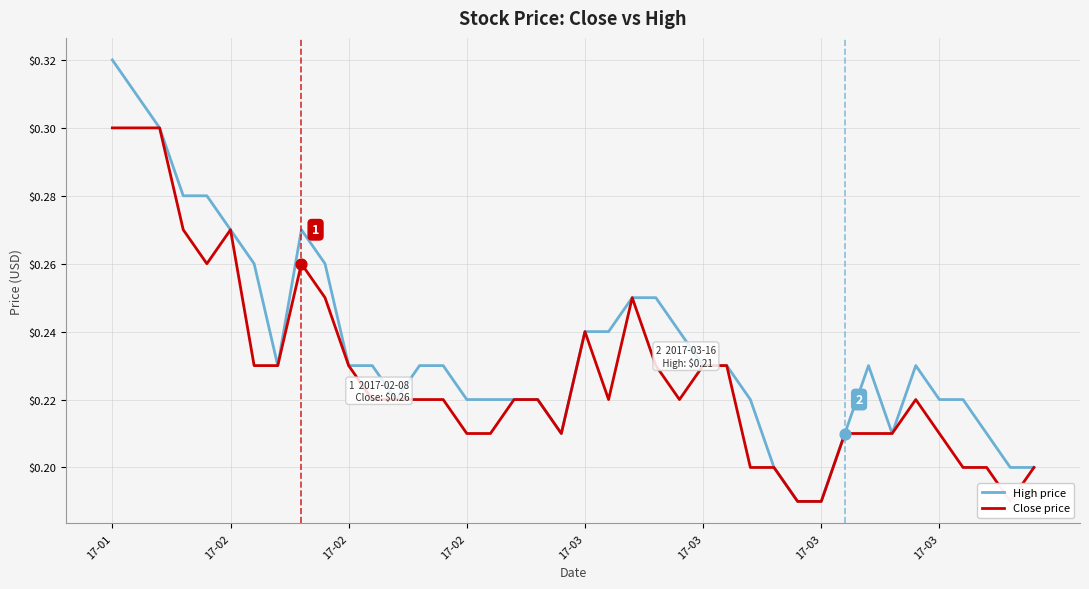

What is the total value across all series at 16?

0.4